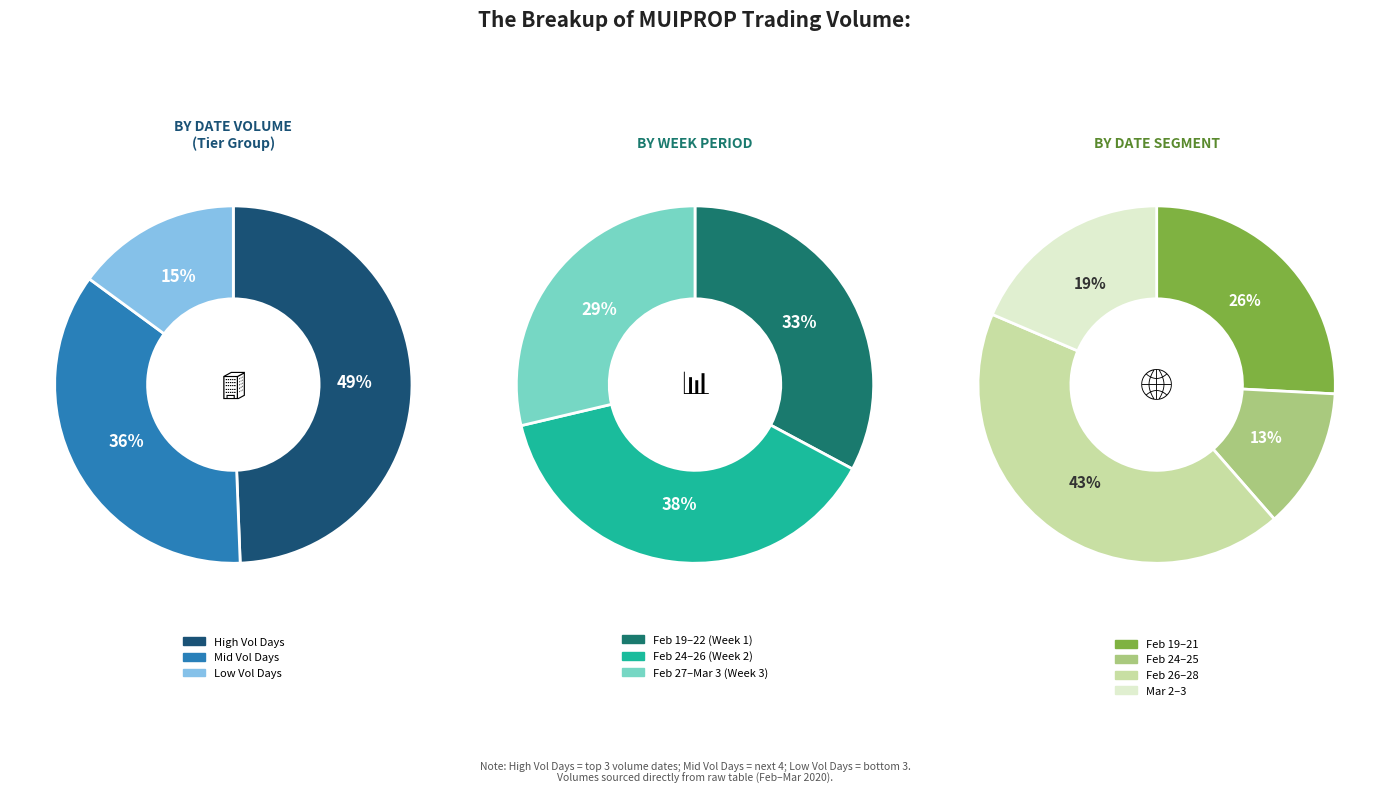

Combined, do 2020-02-20 and 2020-02-27 account for over 50%?

No